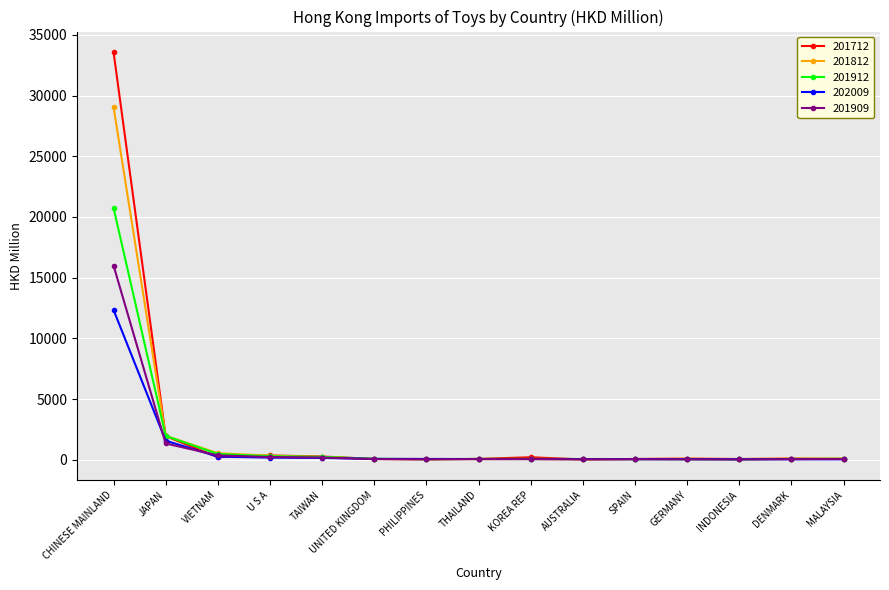

Which series has the largest range (max minus min)?

201712